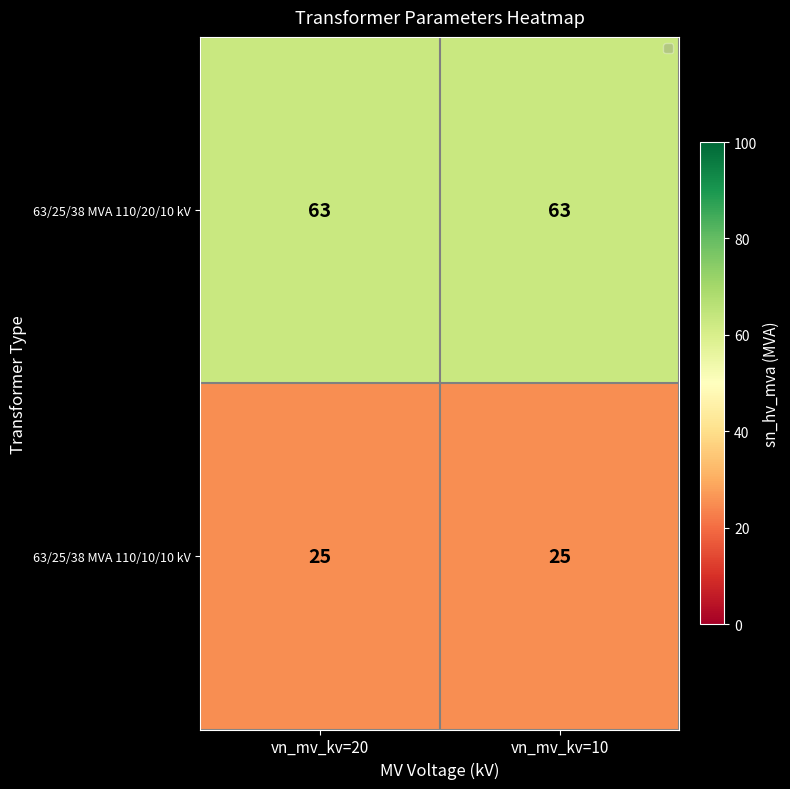

What is the total value across all series at vn_mv_kv=10?

88